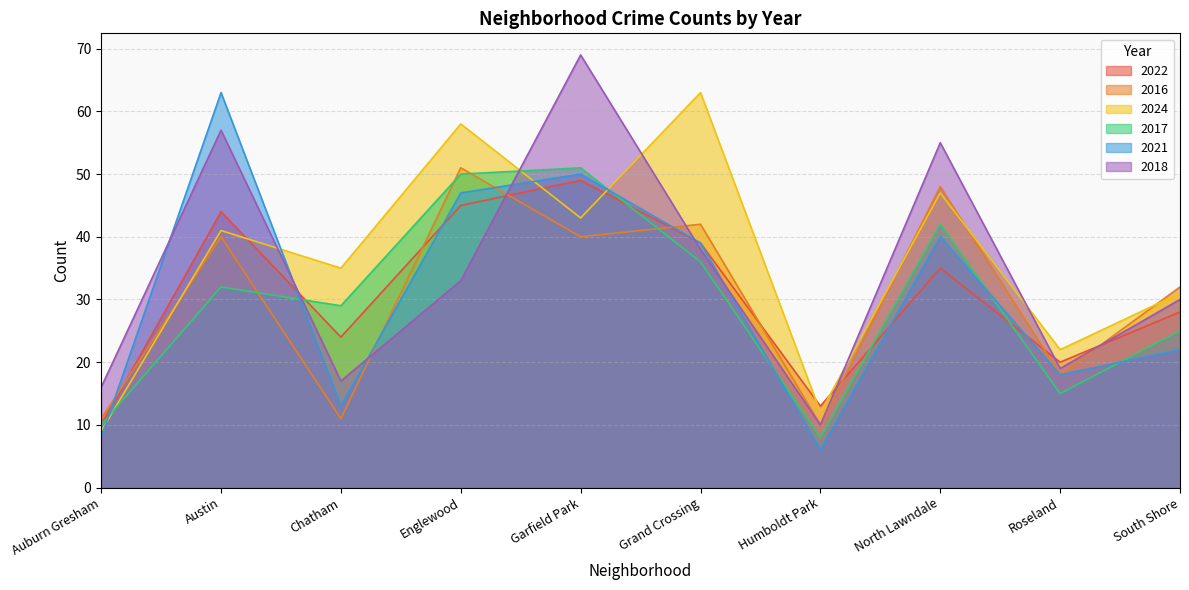

Reading left to right, extract all data points from this chart.

2022: 10	44	24	45	49	39	13	35	20	28
2016: 11	40	11	51	40	42	10	48	18	32
2024: 9	41	35	58	43	63	12	47	22	31
2017: 10	32	29	50	51	36	8	42	15	25
2021: 8	63	13	47	50	39	6	40	18	22
2018: 16	57	17	33	69	38	10	55	19	30